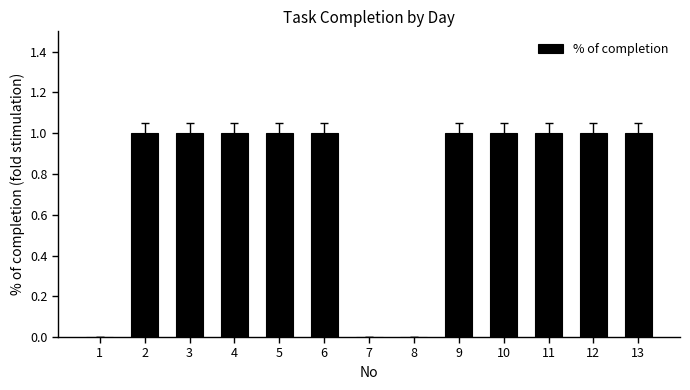

What is the change in value from 2 to 7?

-1